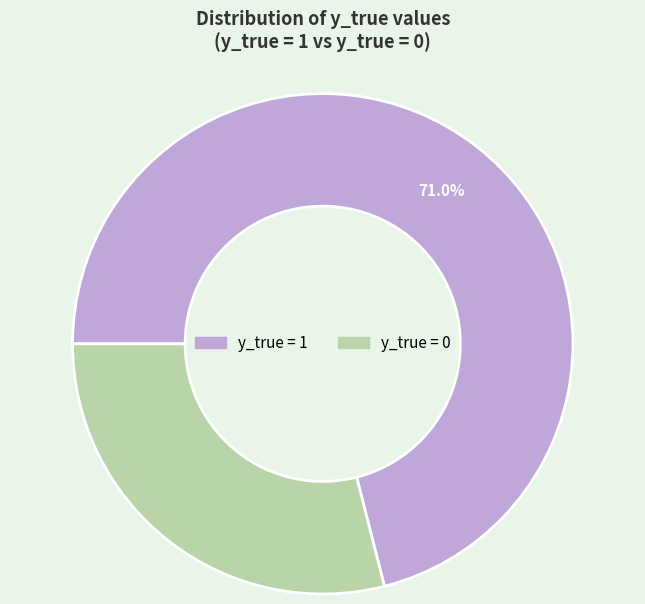

Which has a higher value, y_true = 1 or y_true = 0?

y_true = 1